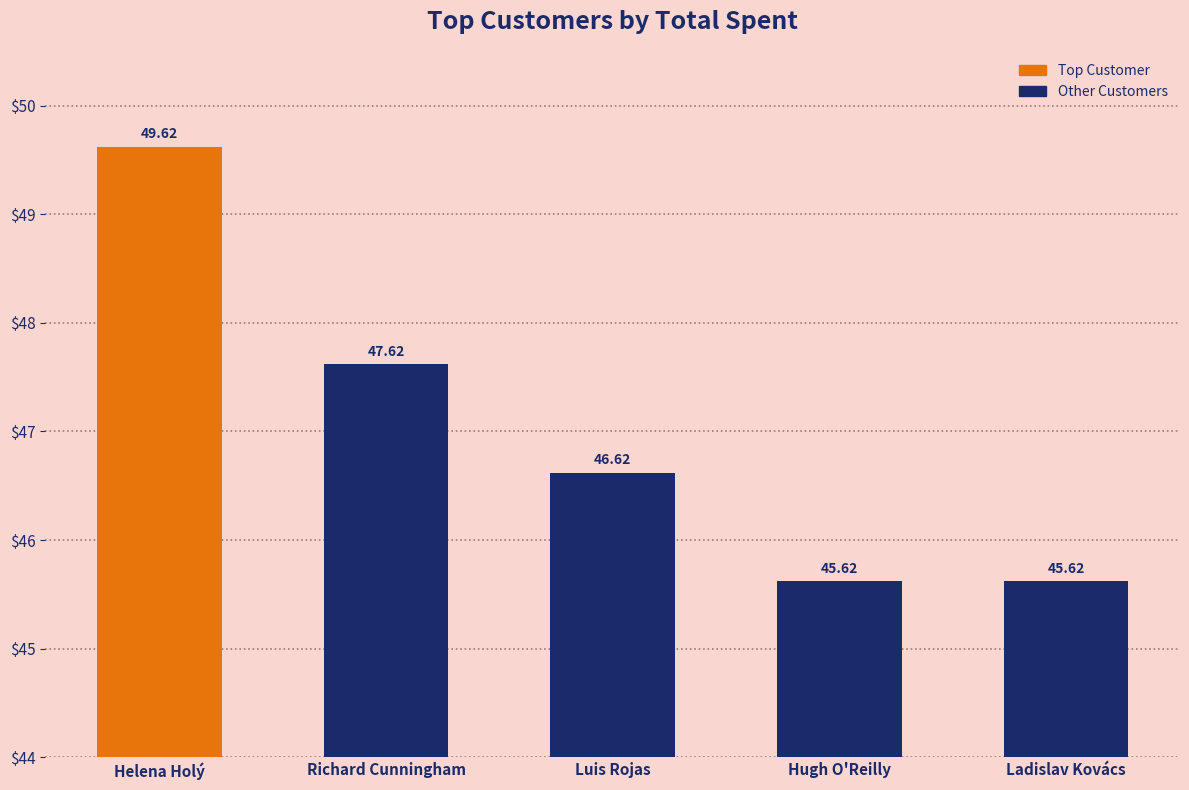

What is the difference between the maximum and minimum values?

4.0